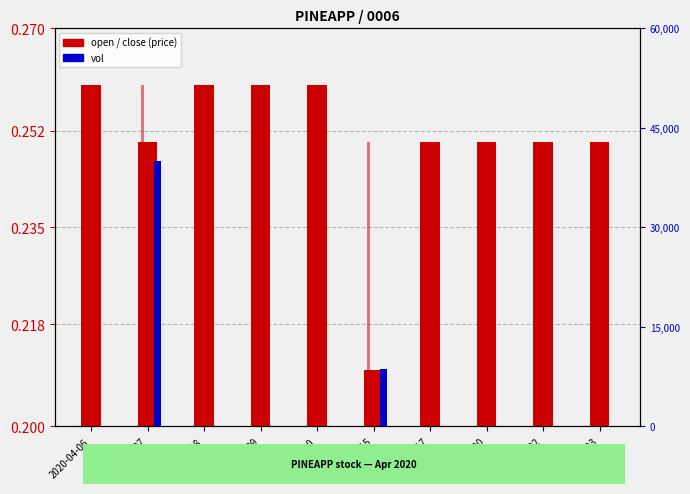

The vol series shows 67102.8 at 2020-04-07. True or false?

False